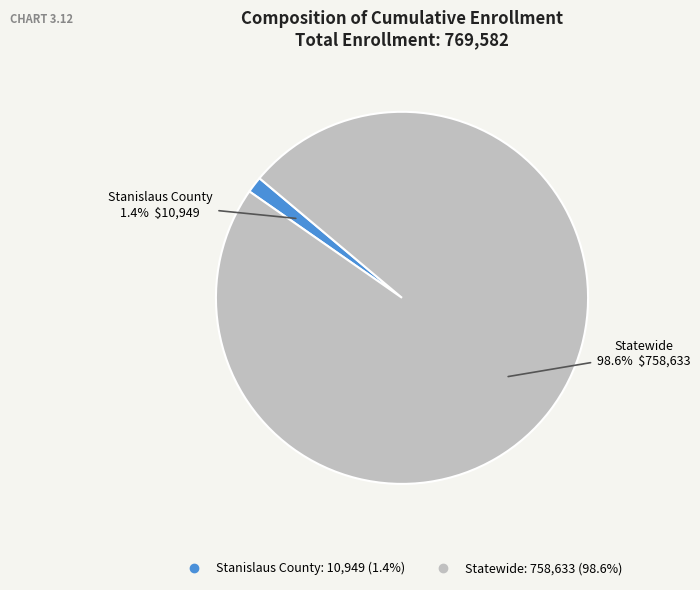

What portion of the pie excludes Statewide?

1.4%